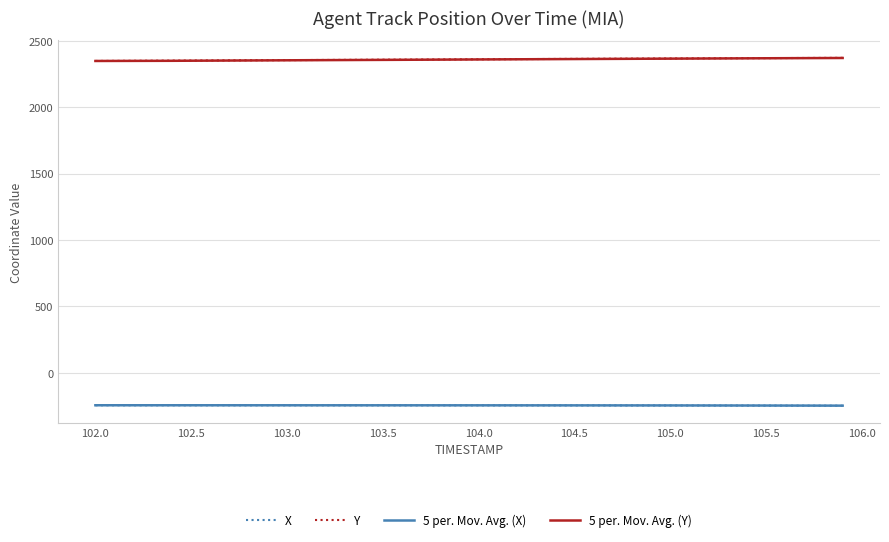

True or false: 5 per. Mov. Avg. (Y) and X cross at least once.

False